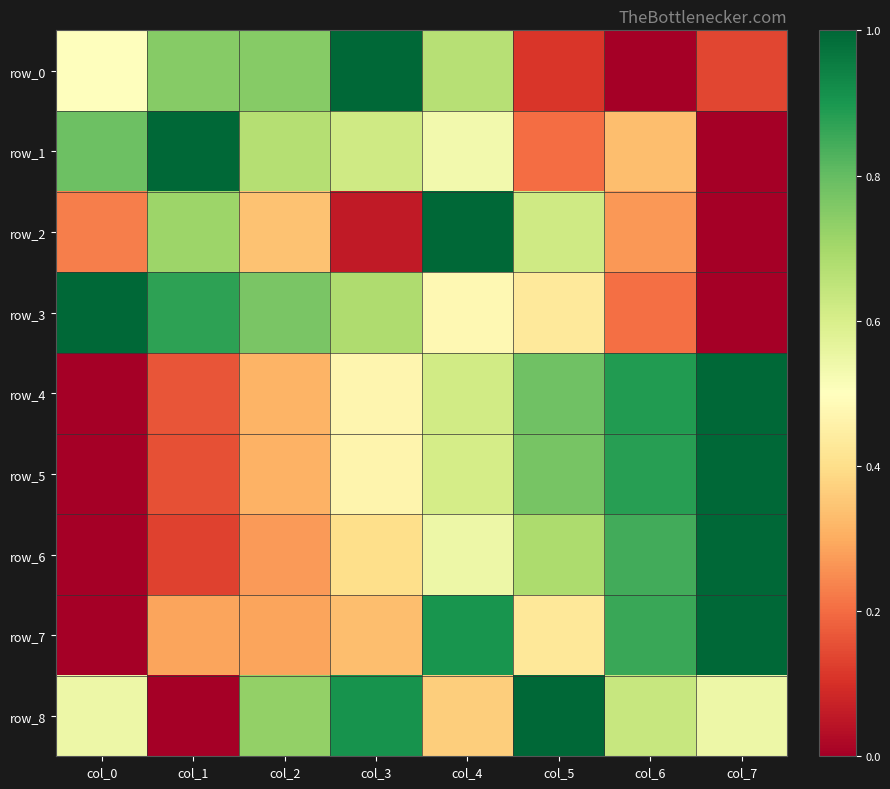

At col_4, list the series in order from smallest to largest.

row_8, row_3, row_1, row_6, row_5, row_4, row_0, row_7, row_2